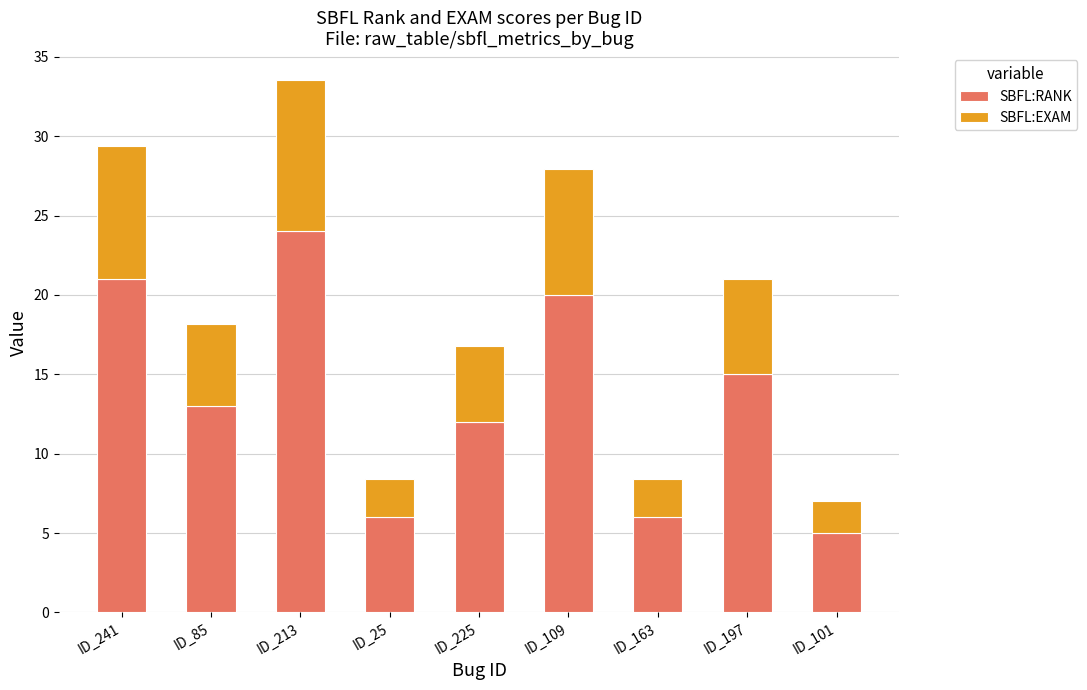

Reading left to right, what are the values for SBFL:RANK?

21.0	13.0	24.0	6.0	12.0	20.0	6.0	15.0	5.0